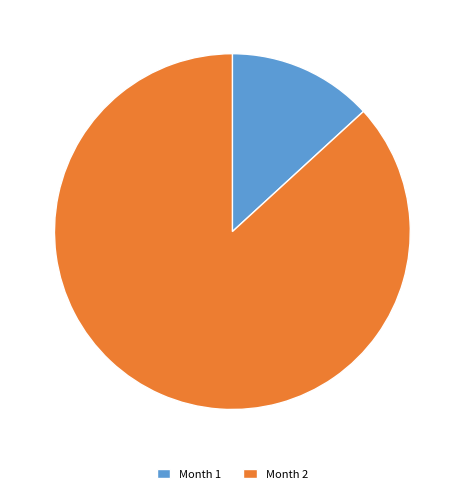

Which category accounts for the majority?

Month 2